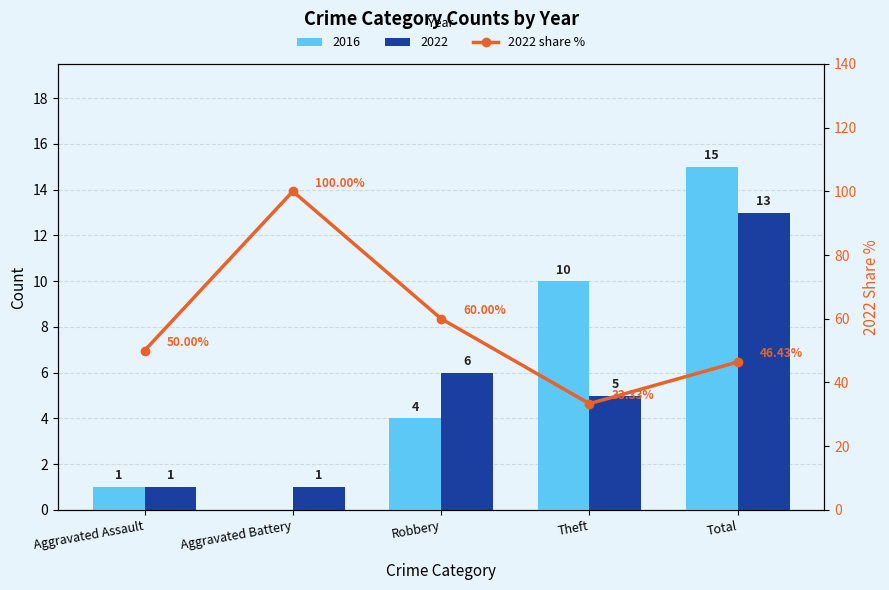

Rank the categories by value from lowest to highest.

Theft, Total, Aggravated Assault, Robbery, Aggravated Battery